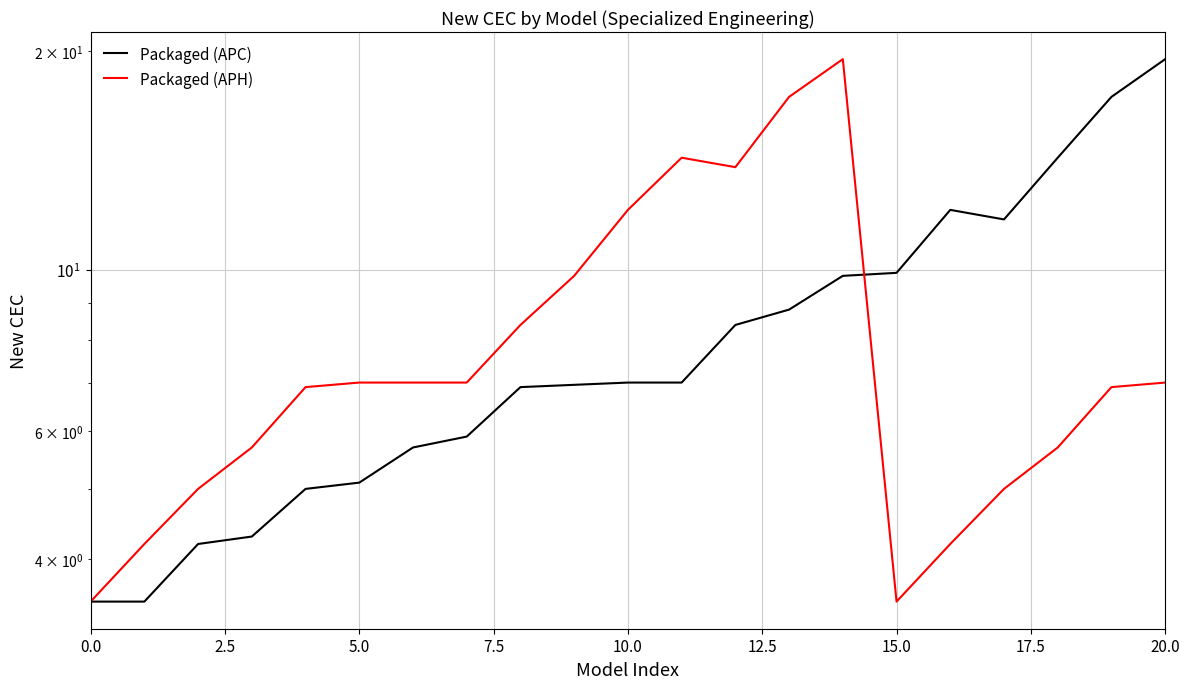

What is the maximum value for Packaged (APC)?

19.5